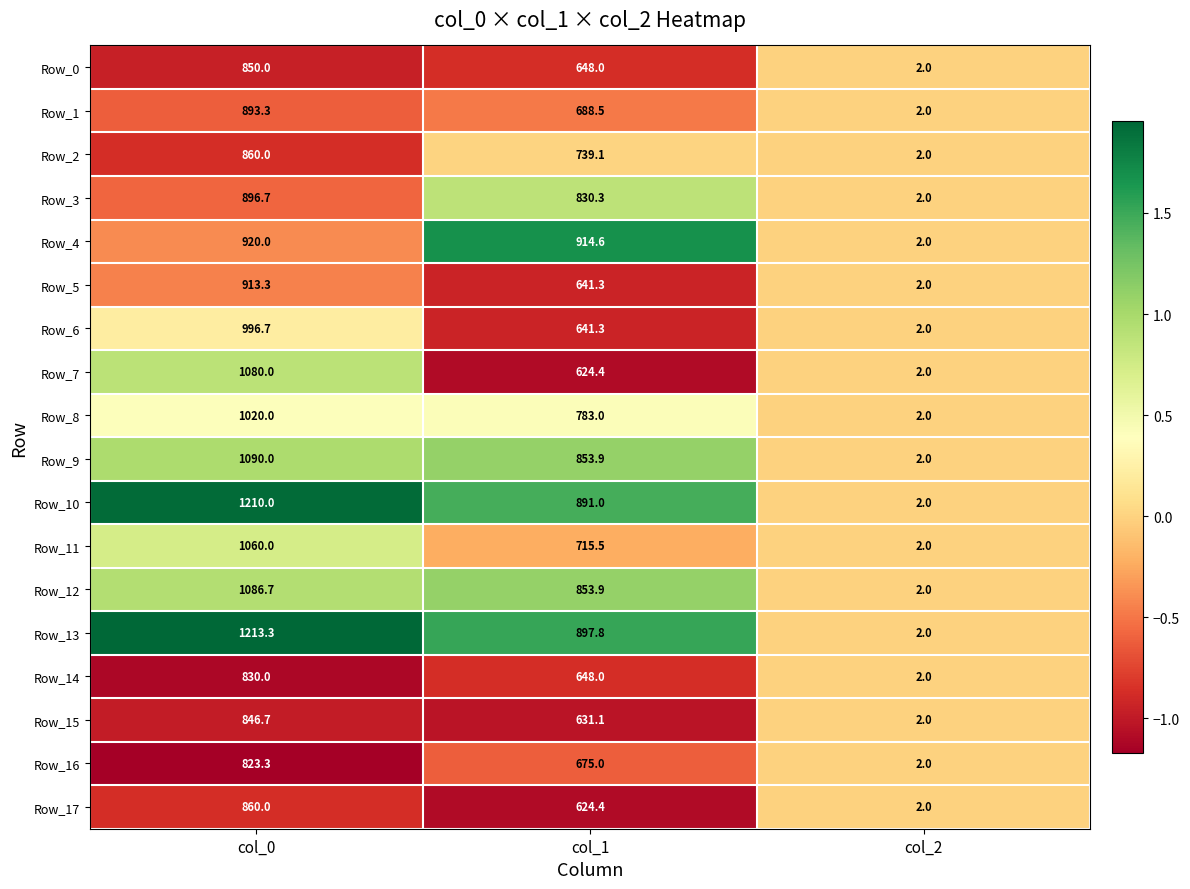

What is the spread (max minus min) of values at col_1?

290.2